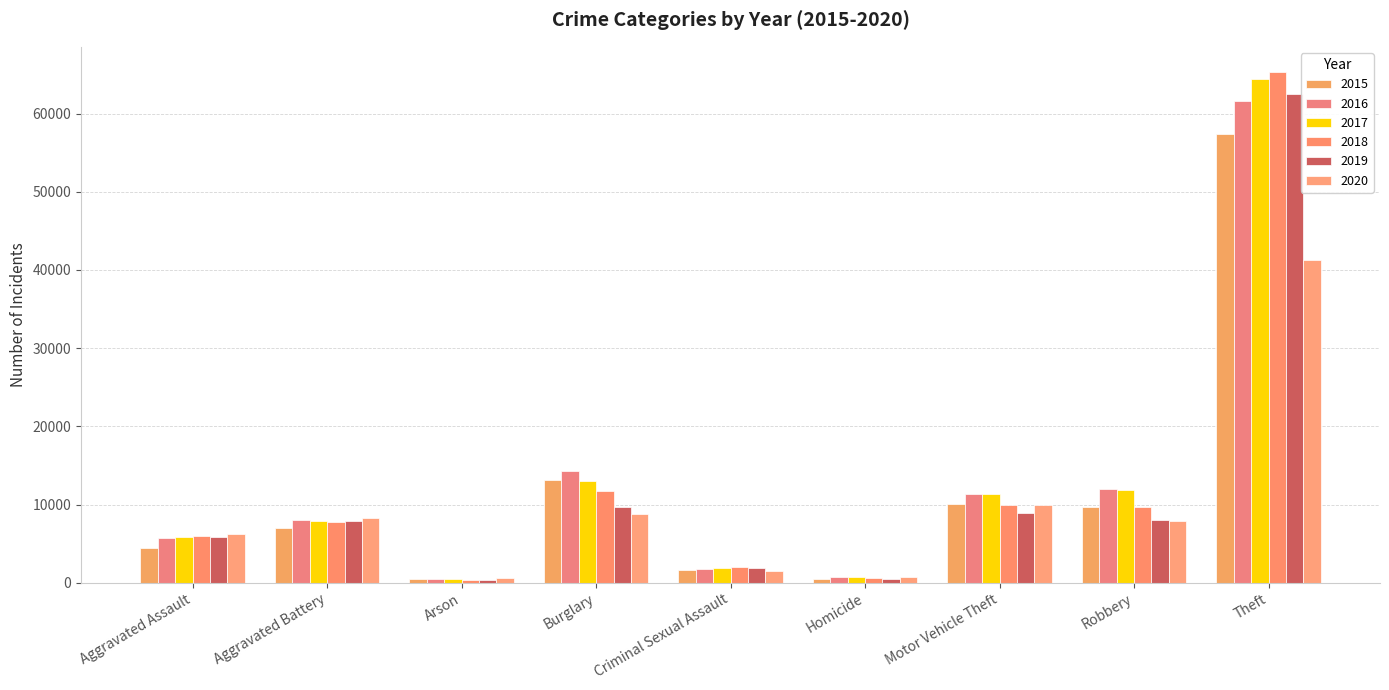

What is the sum of the 2019 values at Robbery and Theft?

70472